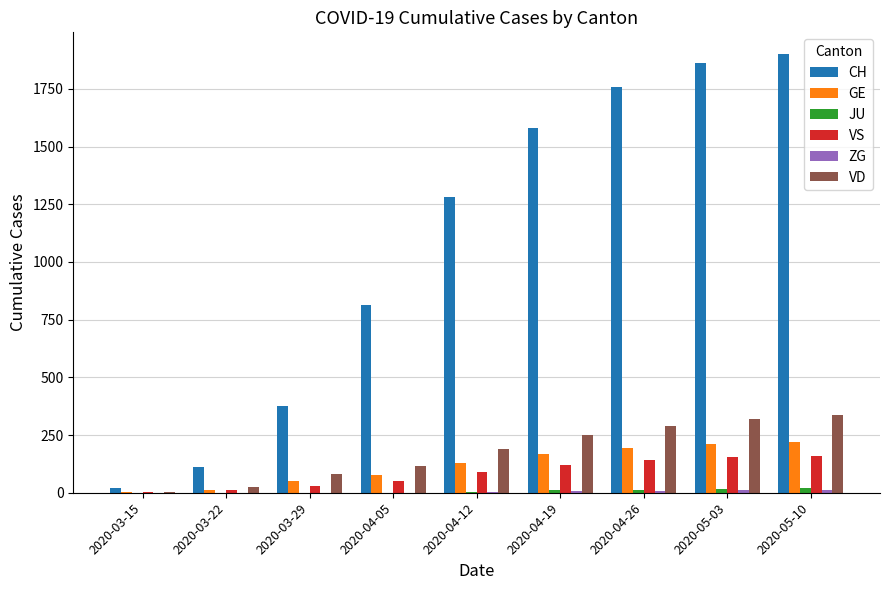

Which series changed the most between 2020-04-05 and 2020-05-03?

CH